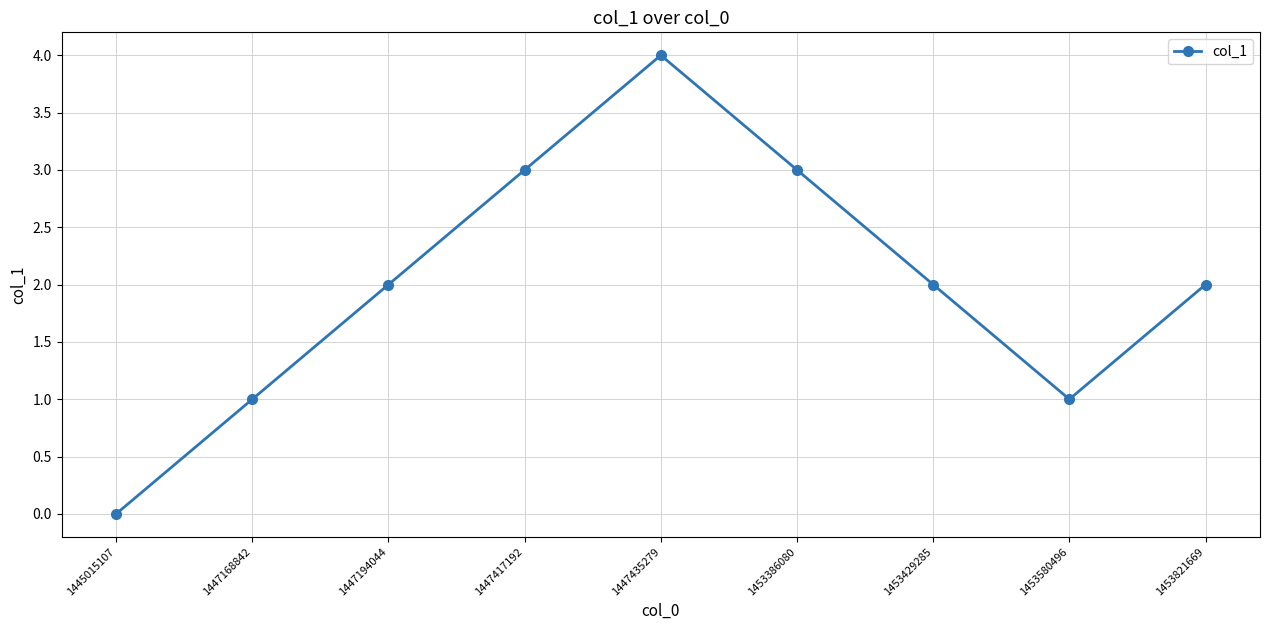

How many values are above zero?

8